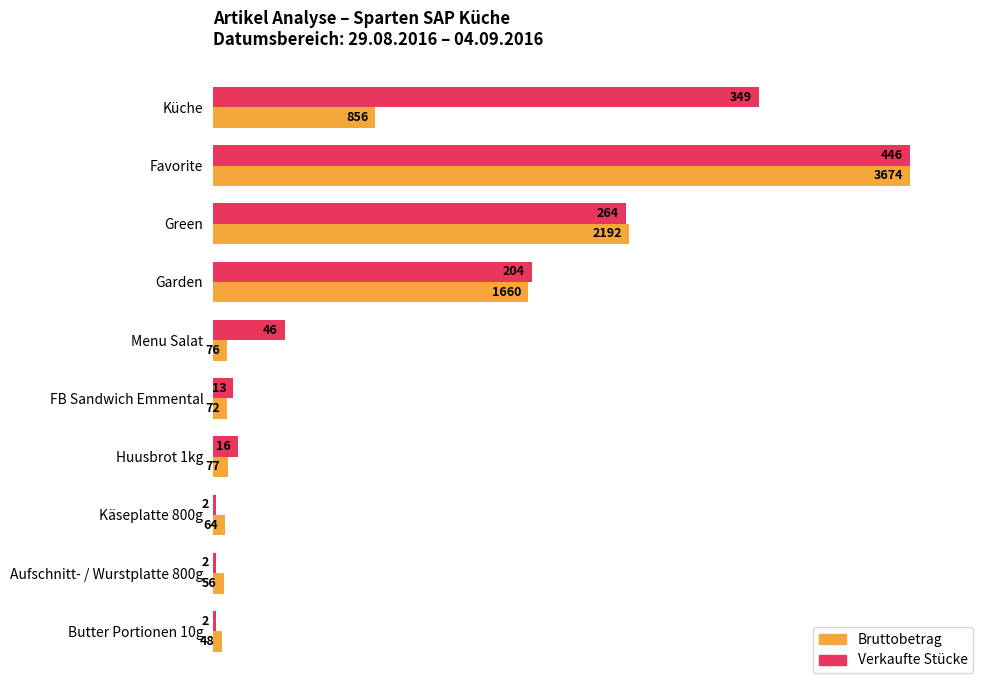

List the series in order of their peak value, highest first.

Bruttobetrag, Verkaufte Stücke